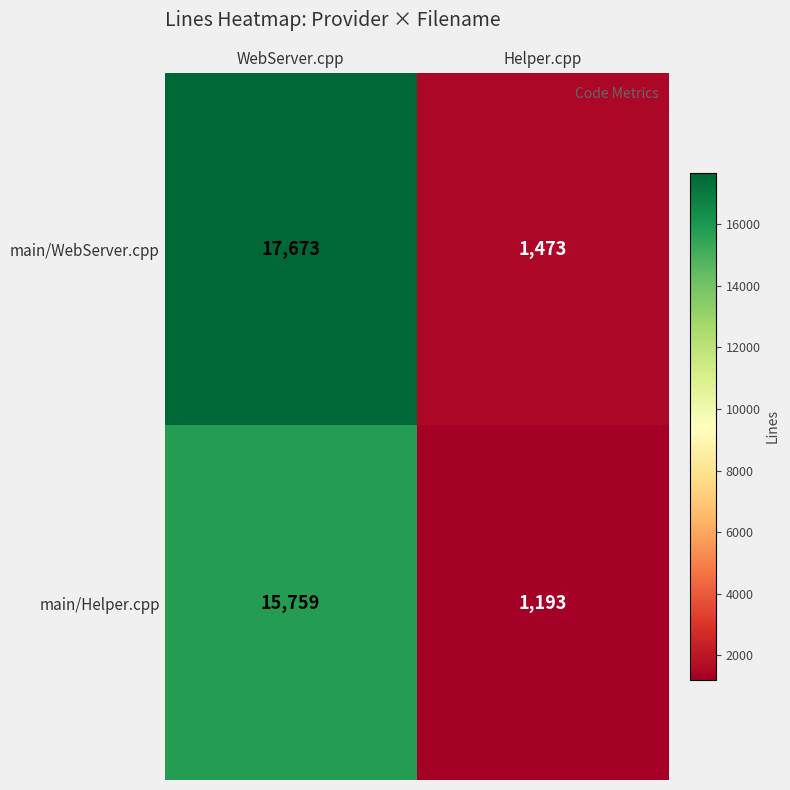

What is the difference between the main/Helper.cpp values at WebServer.cpp and Helper.cpp?

14566